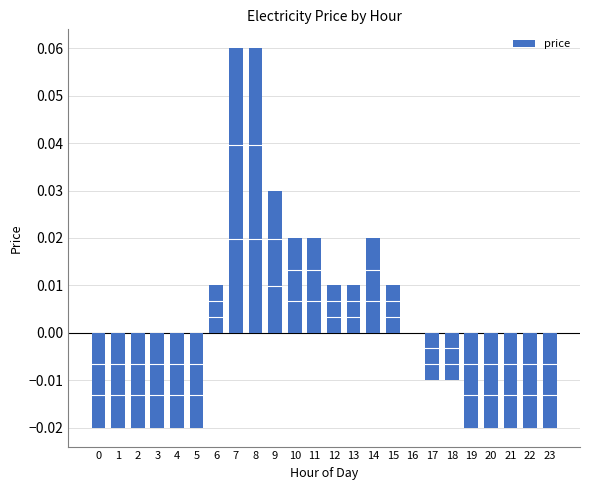

How many categories are shown in the chart?

24